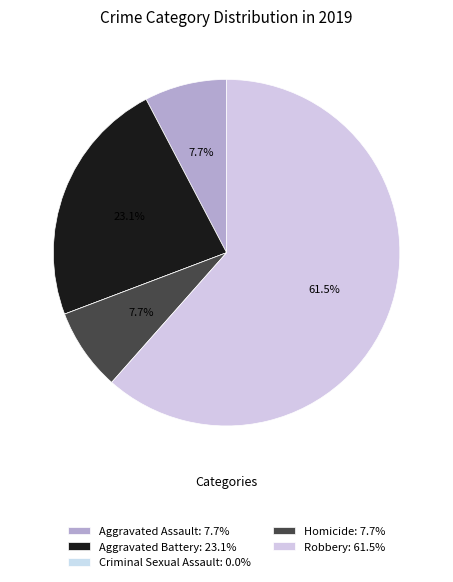

What is the majority slice?

Robbery